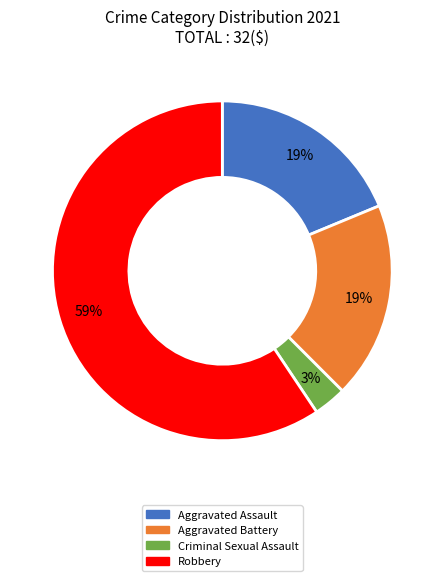

How many slices are in this pie chart?

4